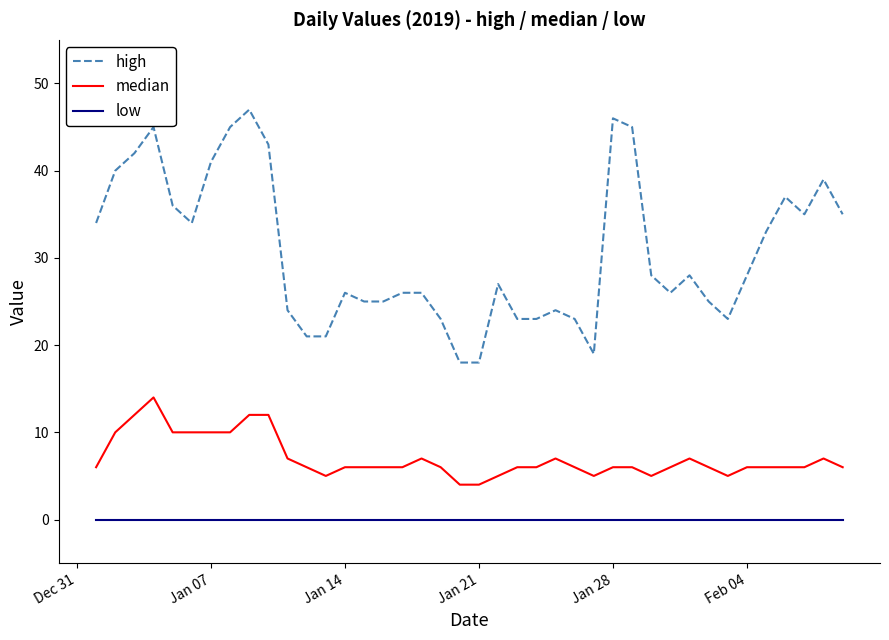

Is this an area chart (filled region under the line)?

No